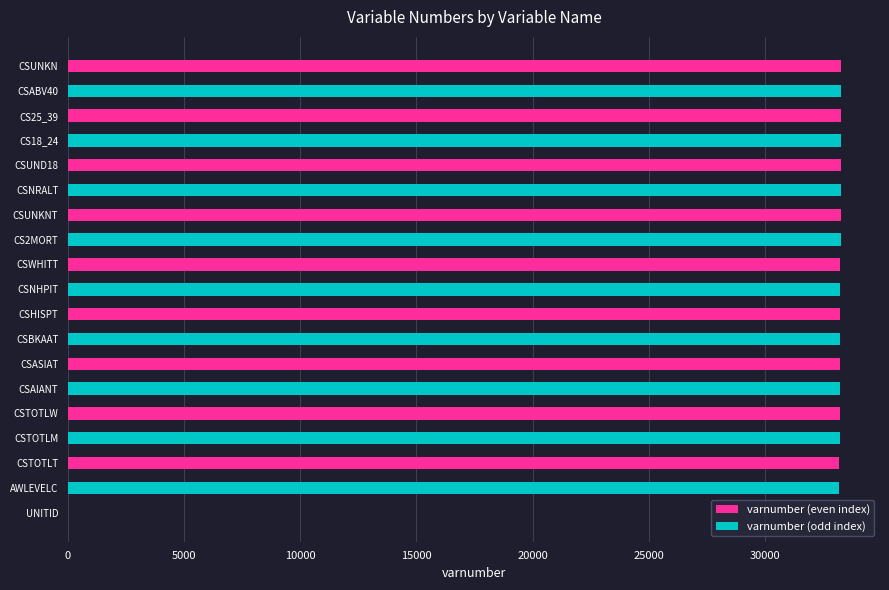

What is the maximum value shown in the chart?

33285